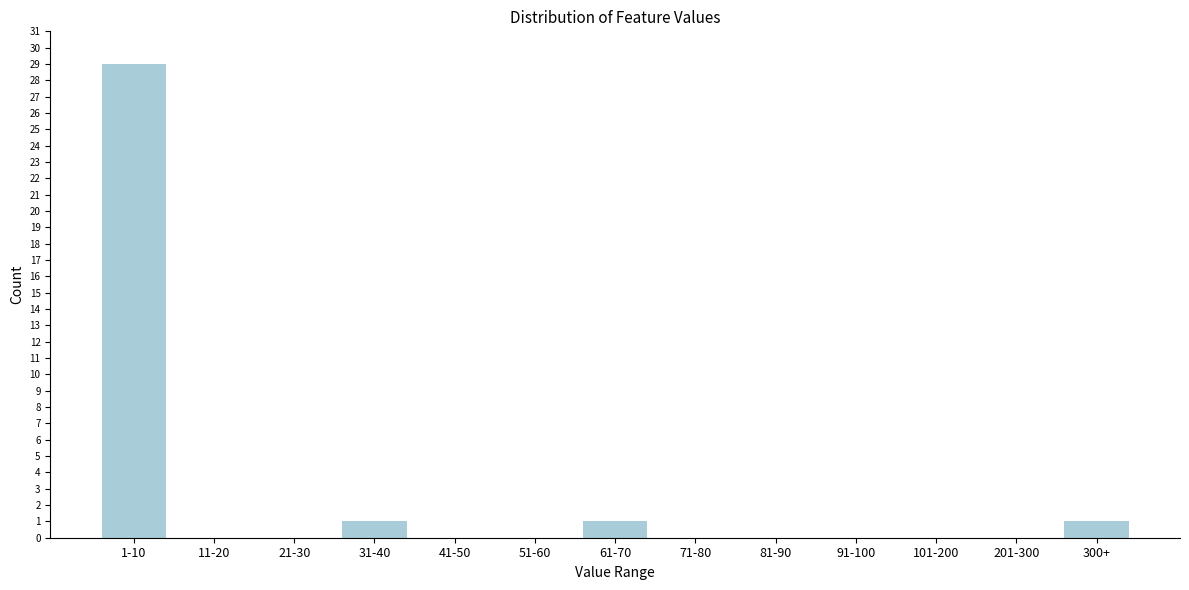

Reading left to right, list all the values displayed in this chart.

1-10=29	11-20=0	21-30=0	31-40=1	41-50=0	51-60=0	61-70=1	71-80=0	81-90=0	91-100=0	101-200=0	201-300=0	300+=1